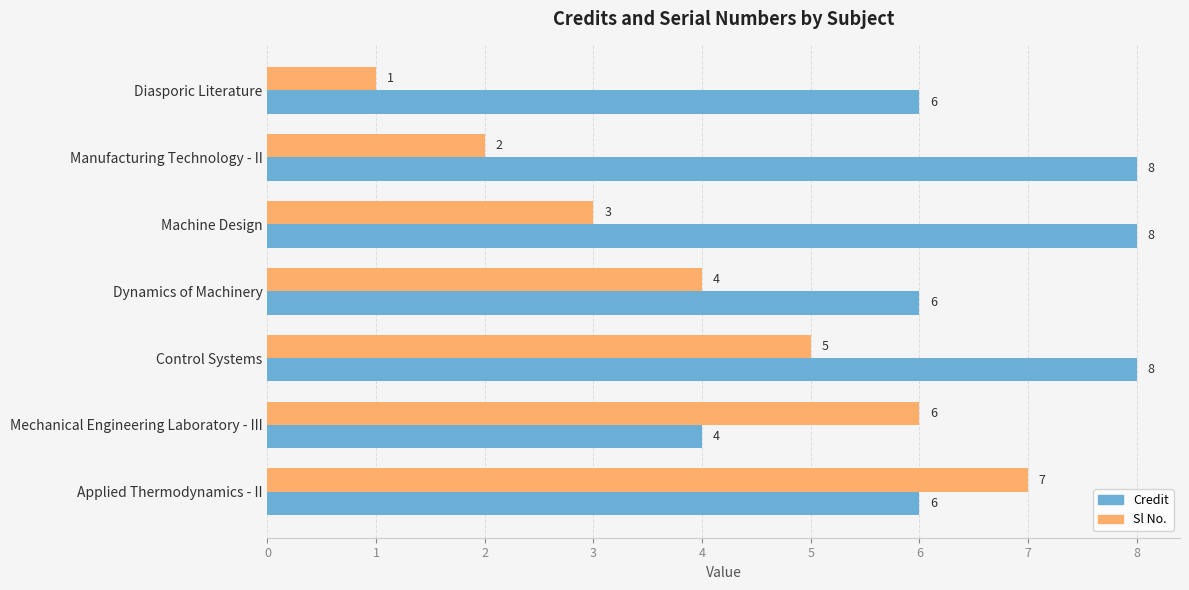

At how many categories does at least one series exceed 4?

7